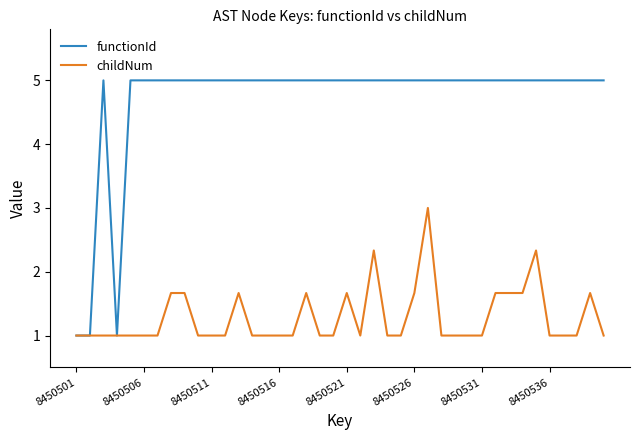

Which series has the widest spread of values?

functionId